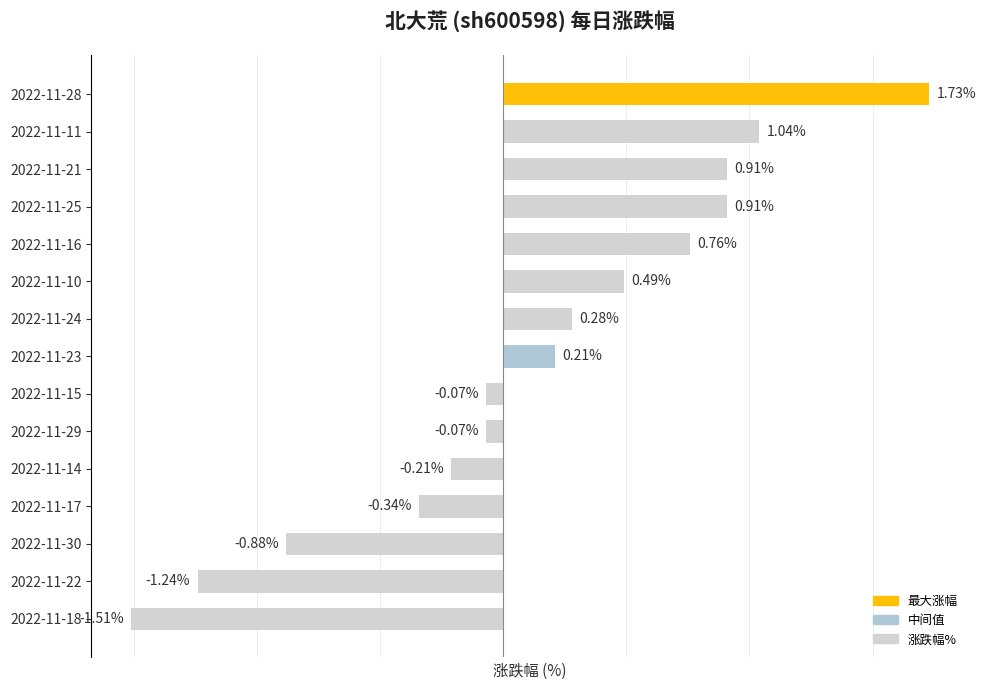

Between 2022-11-17 and 2022-11-21, which is larger?

2022-11-21